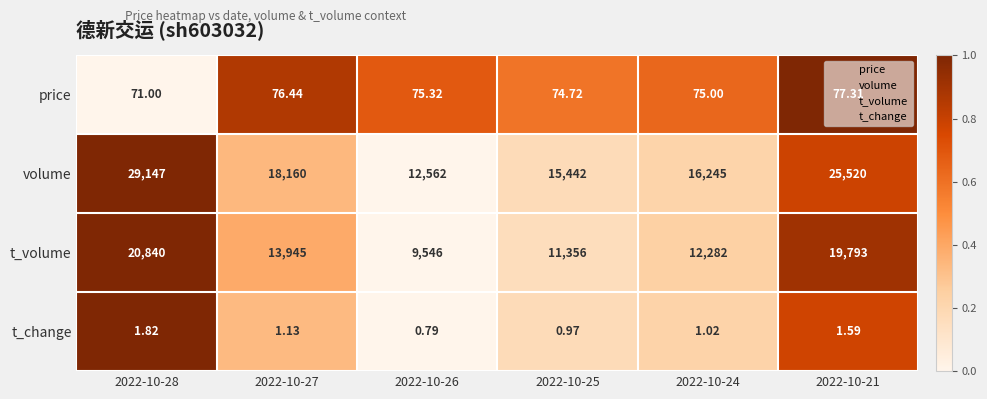

Which series has the largest total across all categories?

volume